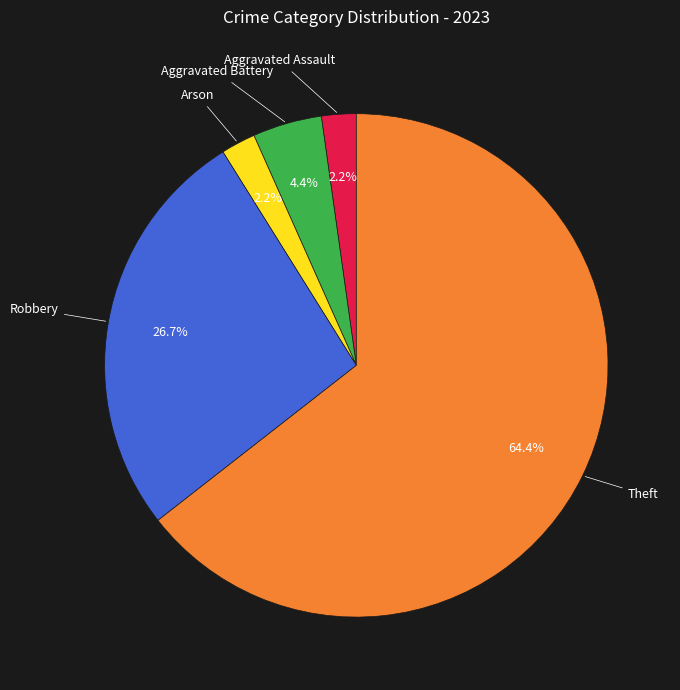

How many slices are in this pie chart?

5